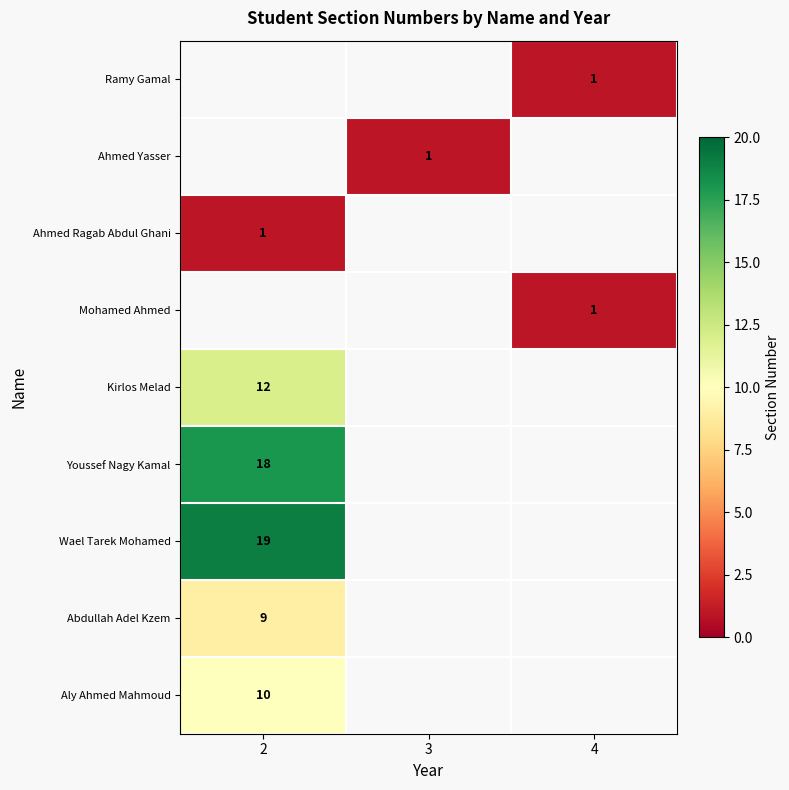

Is it true that Ramy Gamal equals 1 at 4?

True